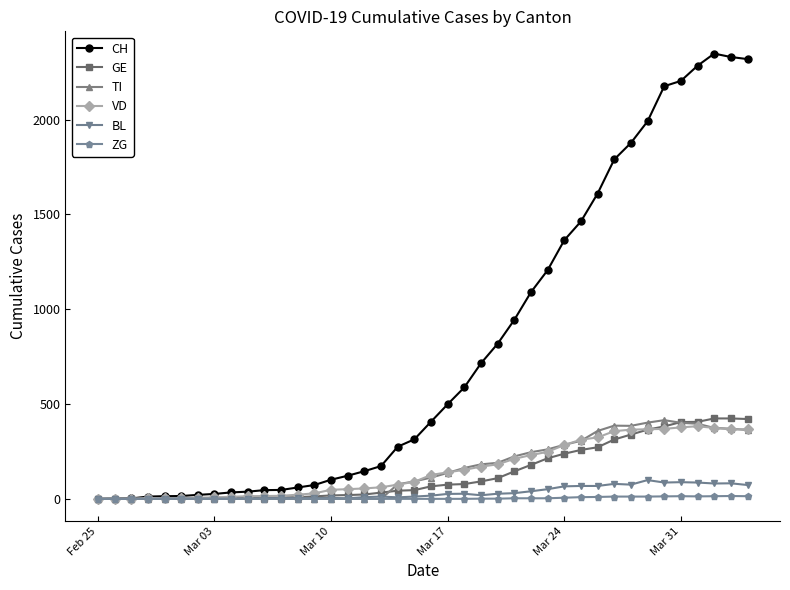

What is the maximum value shown in the chart?

2348